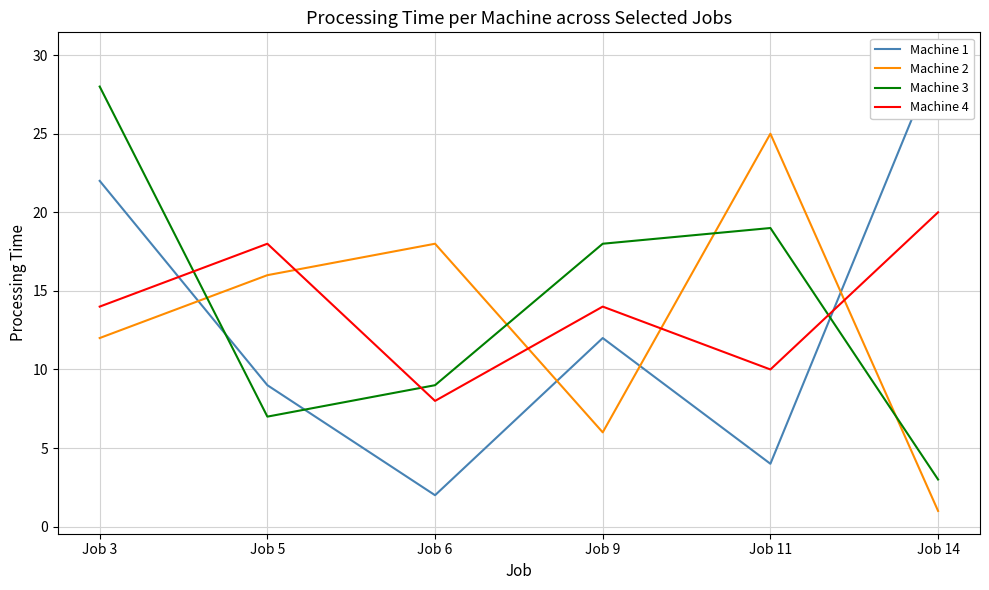

Rank the series by their maximum value, from highest to lowest.

Machine 1, Machine 3, Machine 2, Machine 4